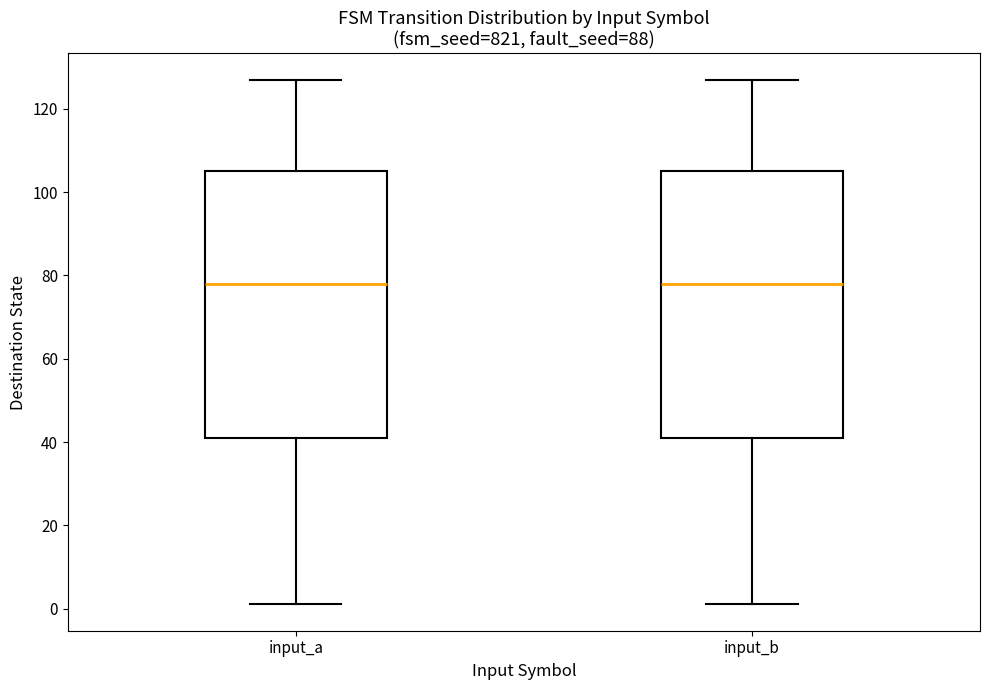

Reading left to right, read every box against the y-axis: the position of its median line, the range the box covers, and the ends of its whiskers. The values are not printed on the chart, so give them approximately, as read against the axis.

input_a: median 78, box 42 to 106, whiskers 2 to 128
input_b: median 78, box 42 to 106, whiskers 2 to 128